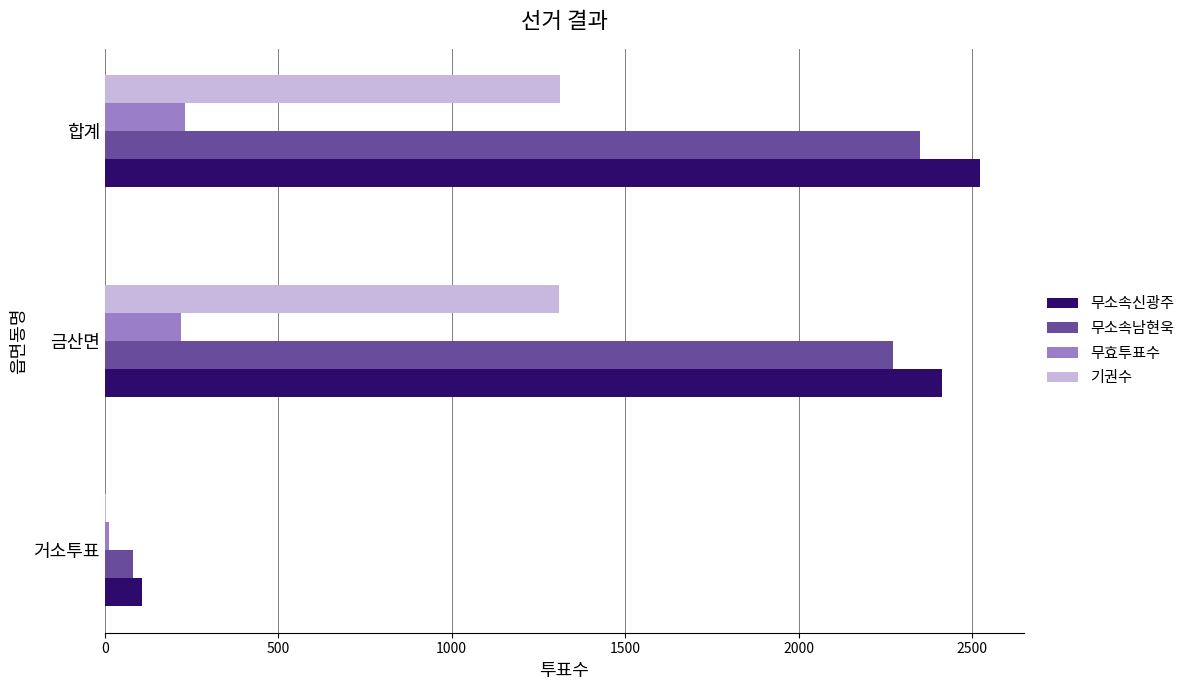

Between 거소투표 and 금산면, which series saw the biggest shift?

무소속신광주